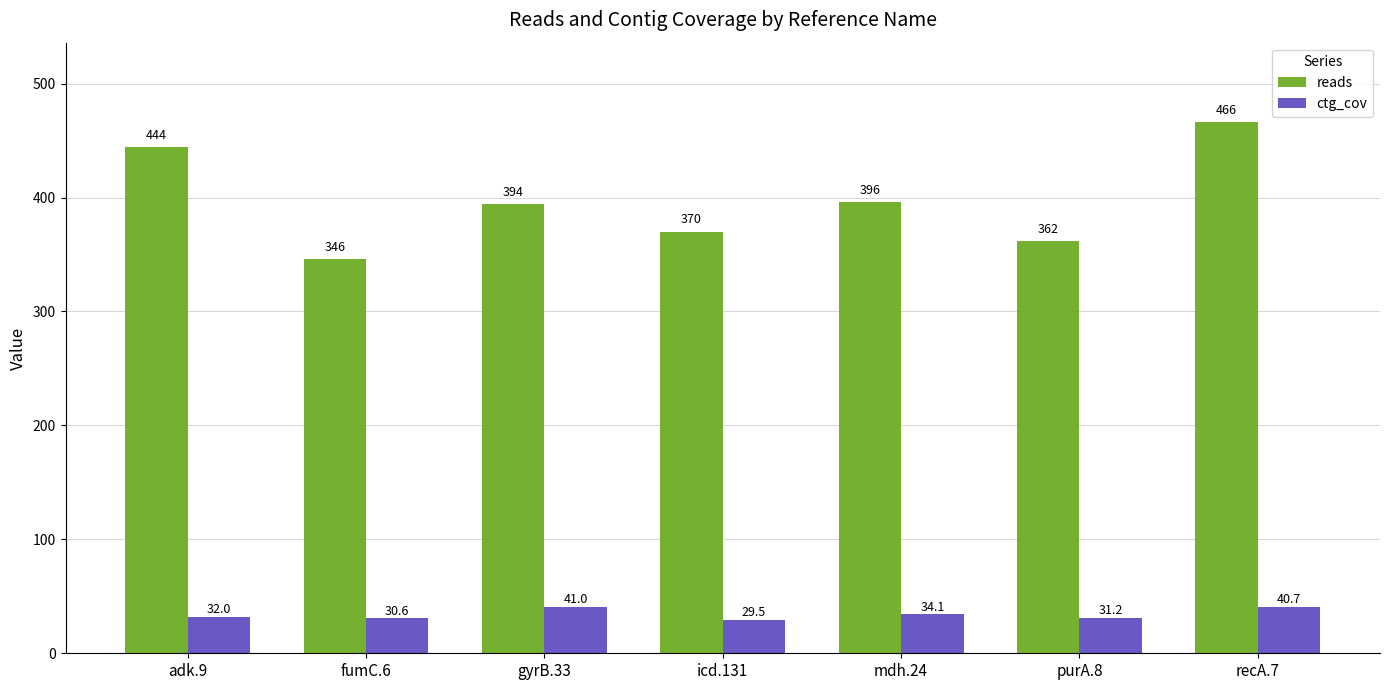

Which label corresponds to the smallest value in the chart?

icd.131